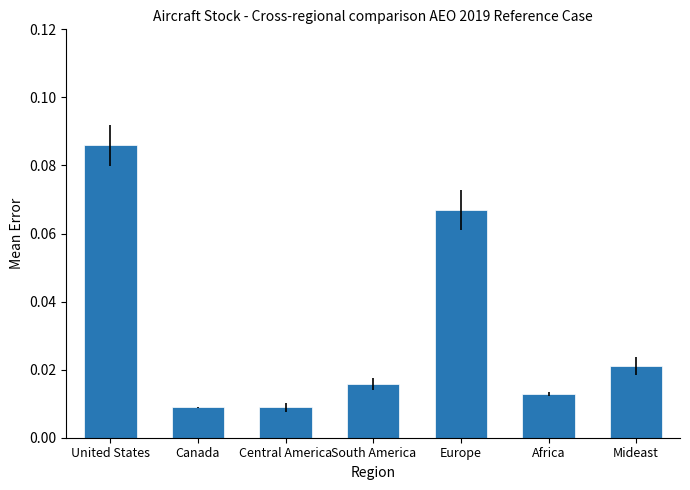

What is the label of the 1st bar from the left?

United States